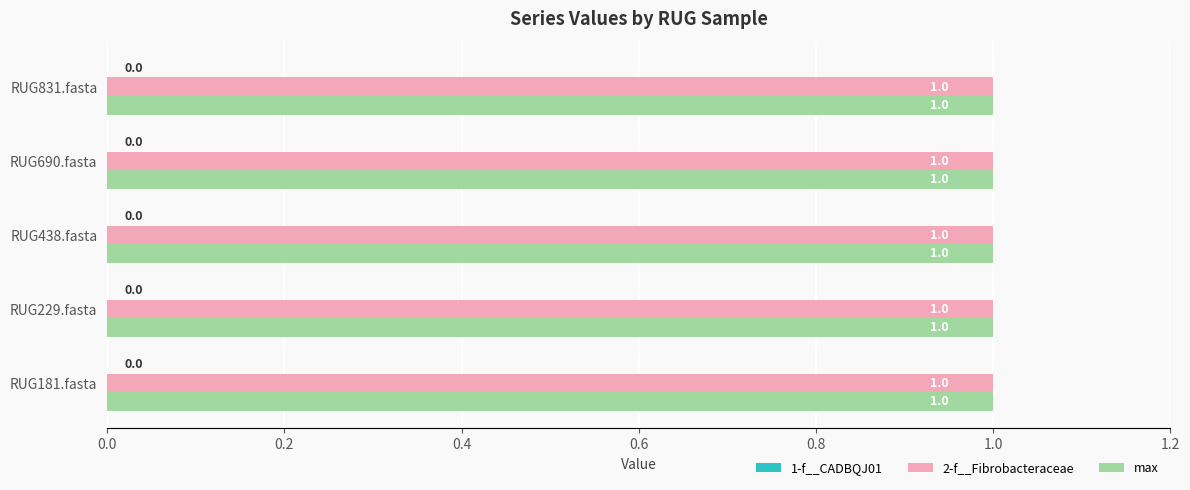

Reading right to left, what are all the values shown in this chart?

1-f__CADBQJ01: 0	0	0	0	0
2-f__Fibrobacteraceae: 1	1	1	1	1
max: 1	1	1	1	1